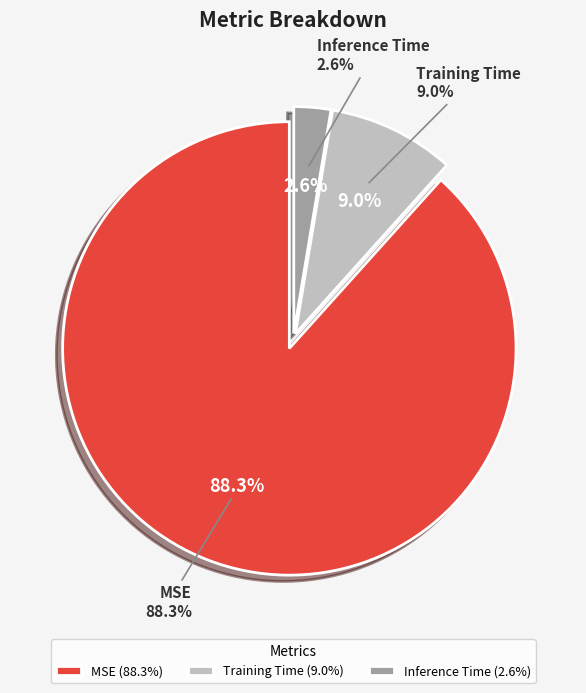

Is it true that Inference Time is 1% of the pie?

False